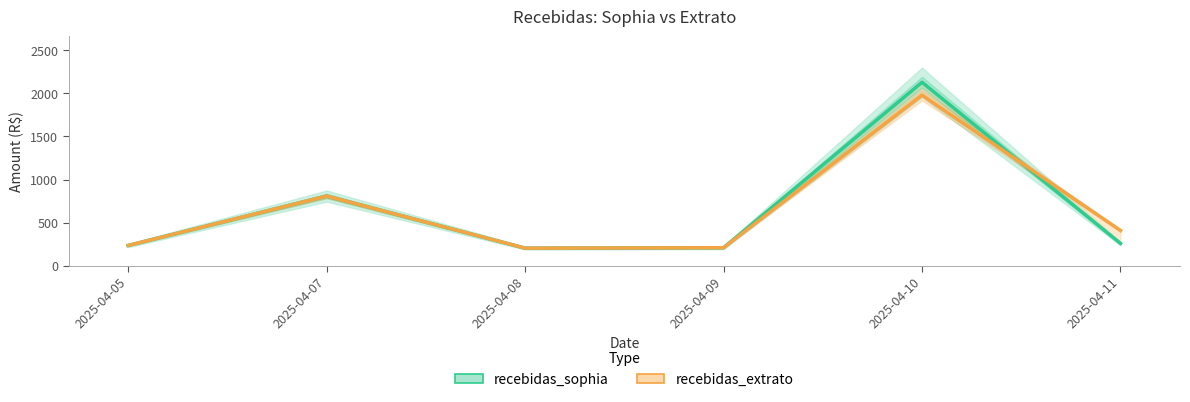

Is it true that recebidas_sophia equals 208.0 at 2025-04-09?

True